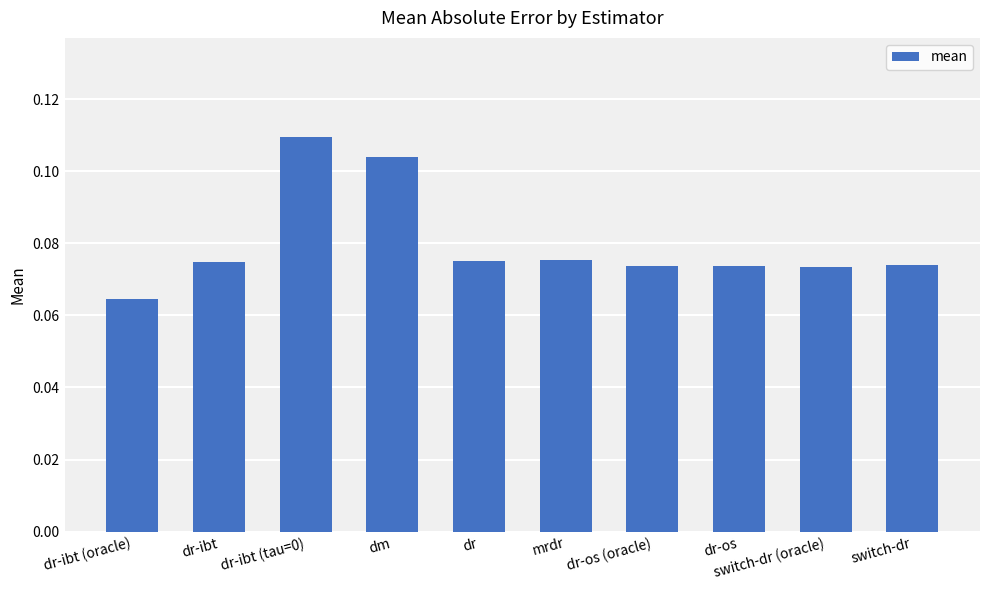

What position from the left is dr-ibt (tau=0)?

3